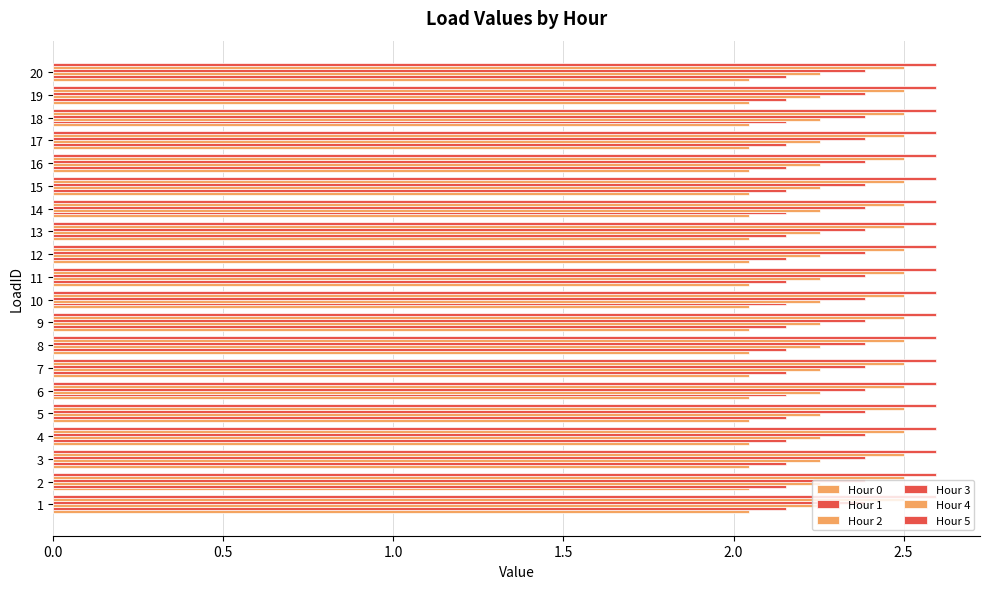

Count the number of data series in this chart.

6